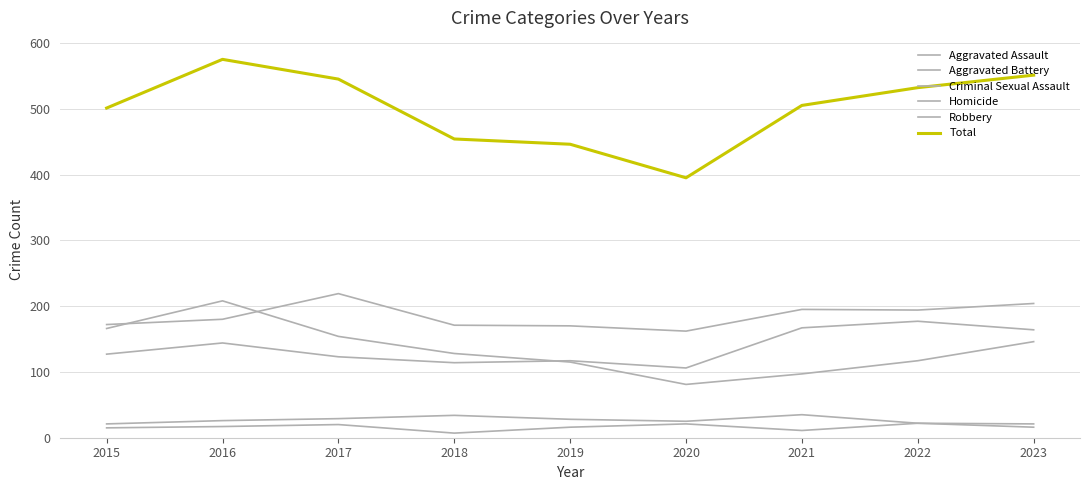

How many lines are shown in the chart?

6